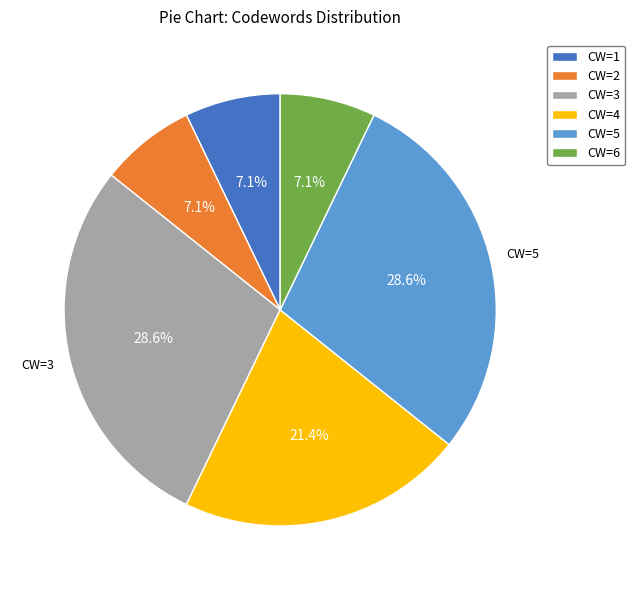

Does any single category account for the majority?

No